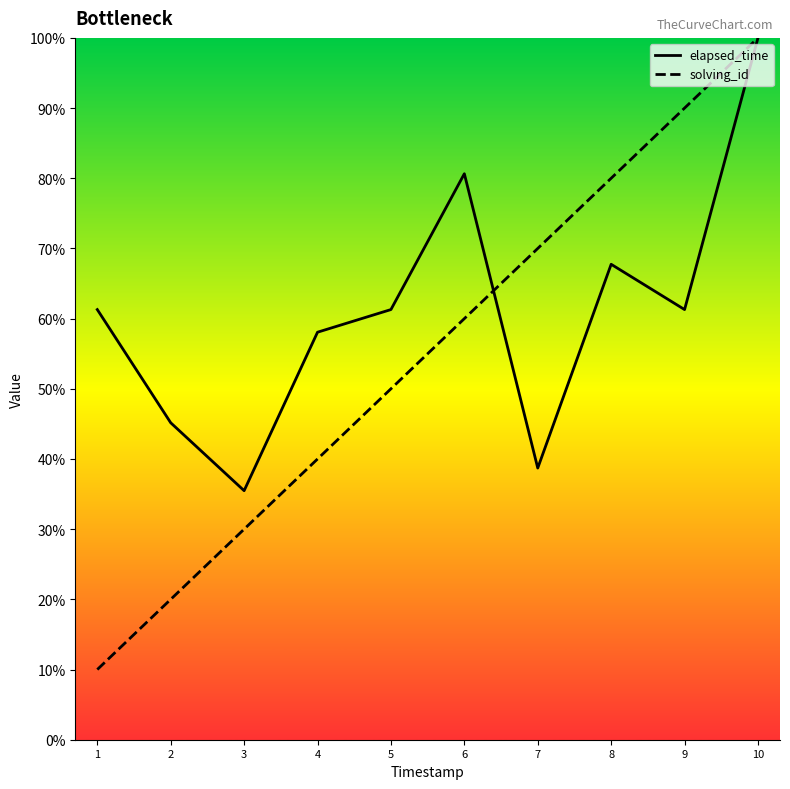

Reading left to right, extract all data points from this chart.

elapsed_time: 61.3	45.2	35.5	58.1	61.3	80.6	38.7	67.7	61.3	100.0
solving_id: 10.0	20.0	30.0	40.0	50.0	60.0	70.0	80.0	90.0	100.0